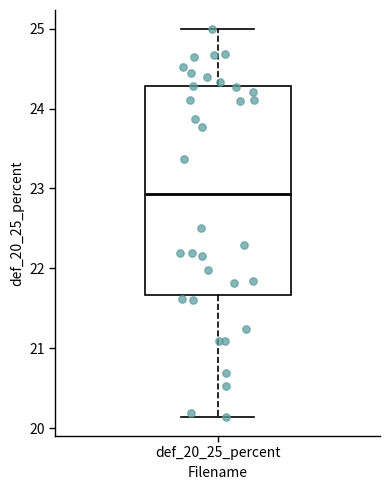

Transcribe this box plot: give where the median line is, the range the box spans, and where the two whiskers end, as read against the y-axis. The values are not printed on the chart, so give them approximately, as read against the axis.

median 22.9, box 21.7 to 24.3, whiskers 20.1 to 25.0